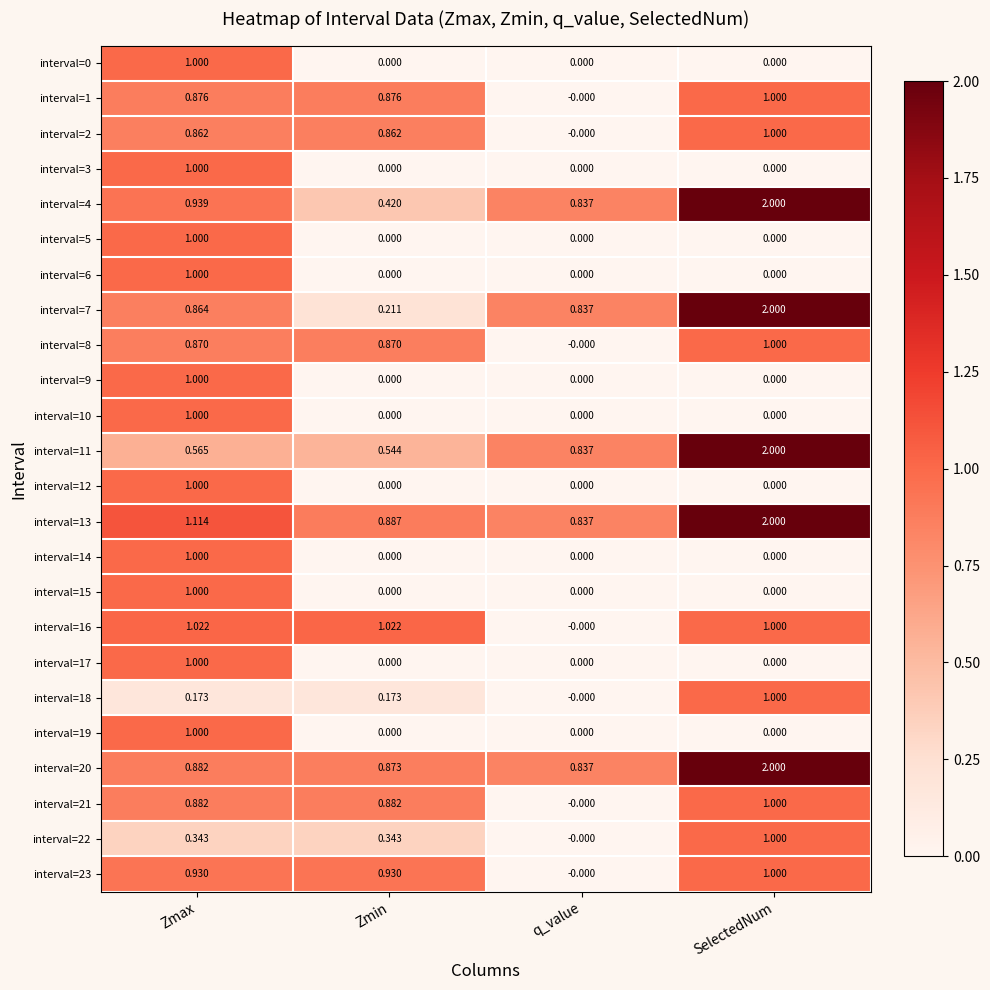

At which label does interval=21 reach its minimum?

q_value